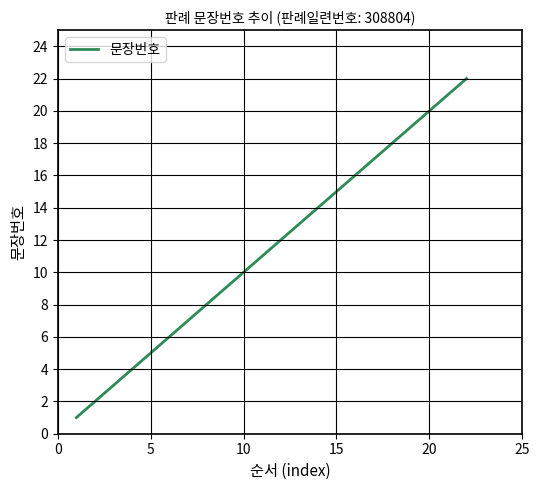

What is the maximum value shown in the chart?

22